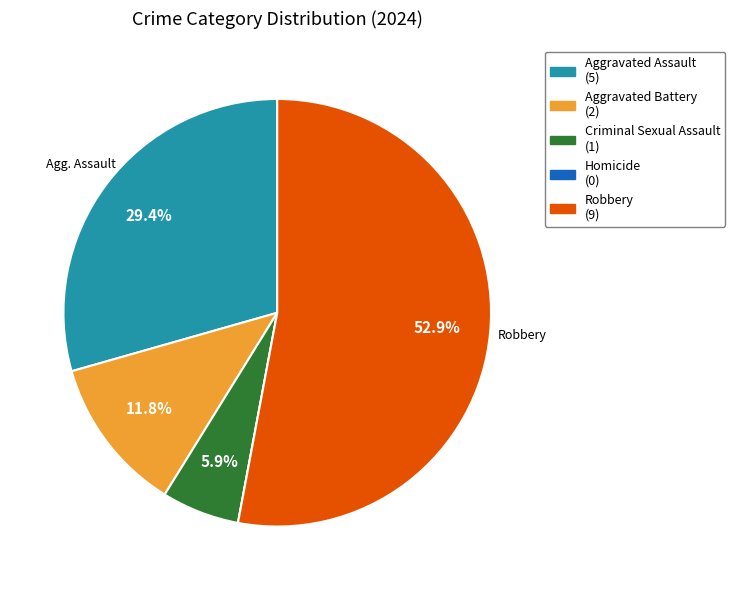

To the nearest percent, what is the average slice percentage?

20%